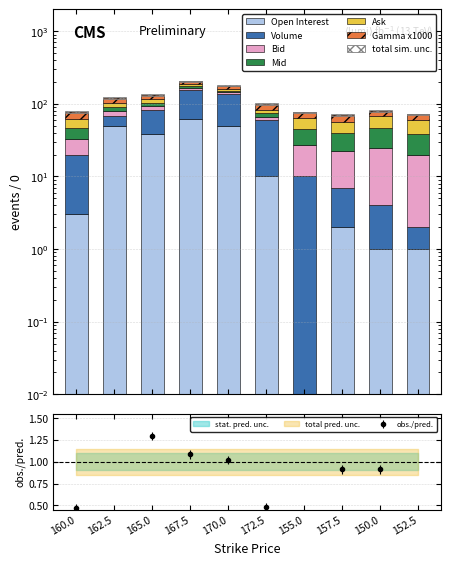

How many data points in Ask are above 14?

5